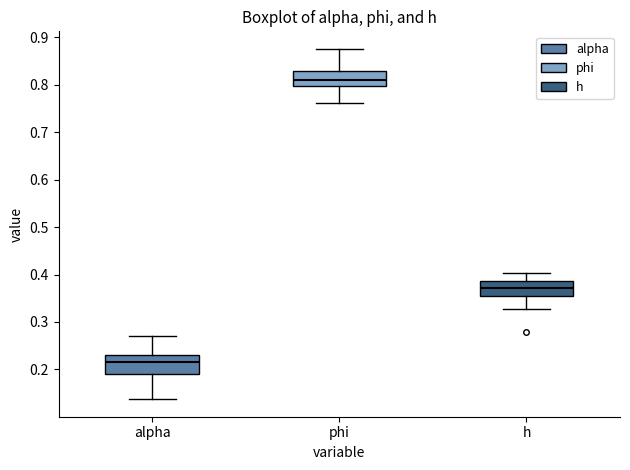

Reading left to right, transcribe this box plot: for each box, give where its median line is, the range the box spans, and where its two whiskers end, as read against the y-axis. The values are not printed on the chart, so give them approximately, as read against the axis.

alpha: median 0.21, box 0.19 to 0.23, whiskers 0.14 to 0.27
phi: median 0.81, box 0.80 to 0.83, whiskers 0.76 to 0.88
h: median 0.37, box 0.36 to 0.39, whiskers 0.33 to 0.40